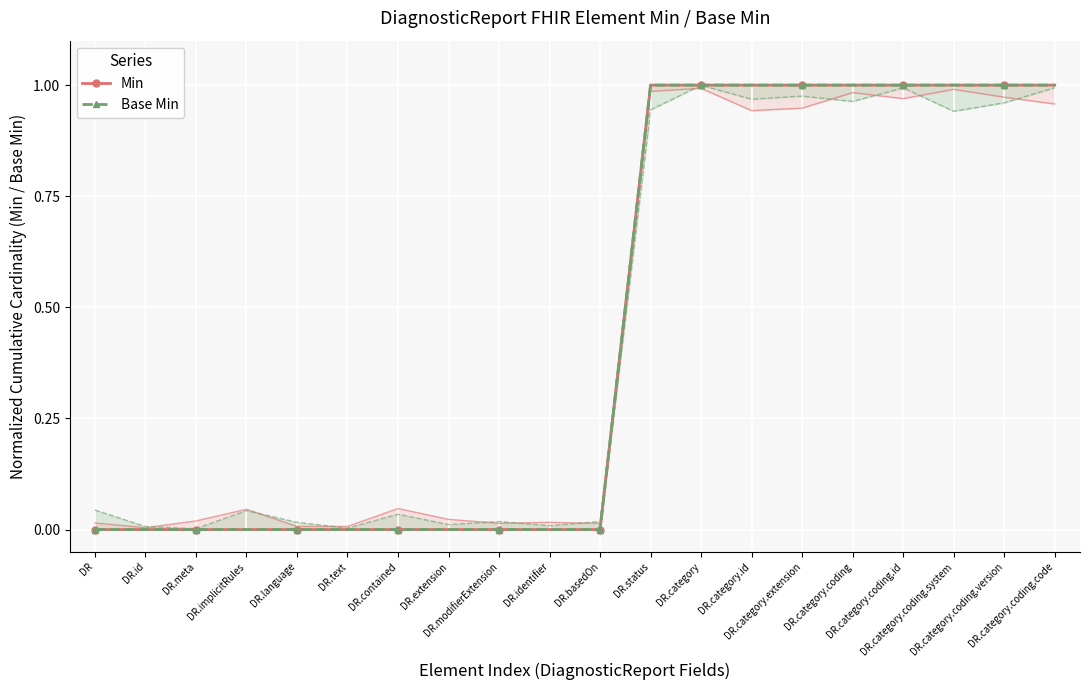

Reading left to right, what are all the values shown in this chart?

Min: 0	0	0	0	0	0	0	0	0	0	0	1	1	1	1	1	1	1	1	1
Base Min: 0	0	0	0	0	0	0	0	0	0	0	1	1	1	1	1	1	1	1	1